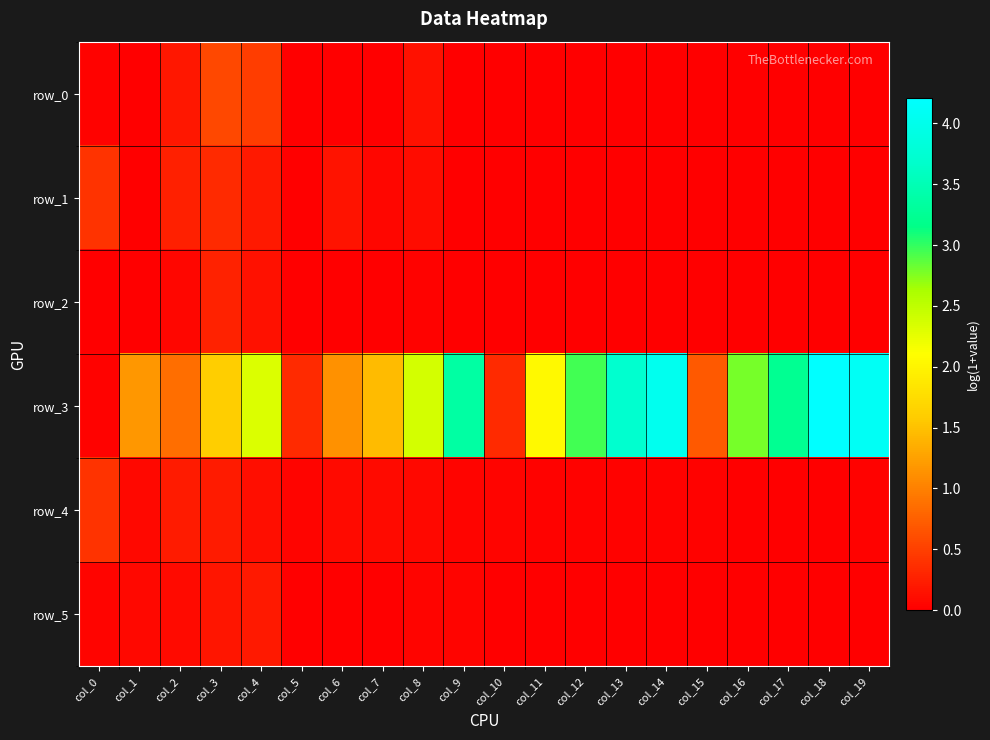

List the series in order of their peak value, highest first.

row_3, row_0, row_4, row_1, row_2, row_5